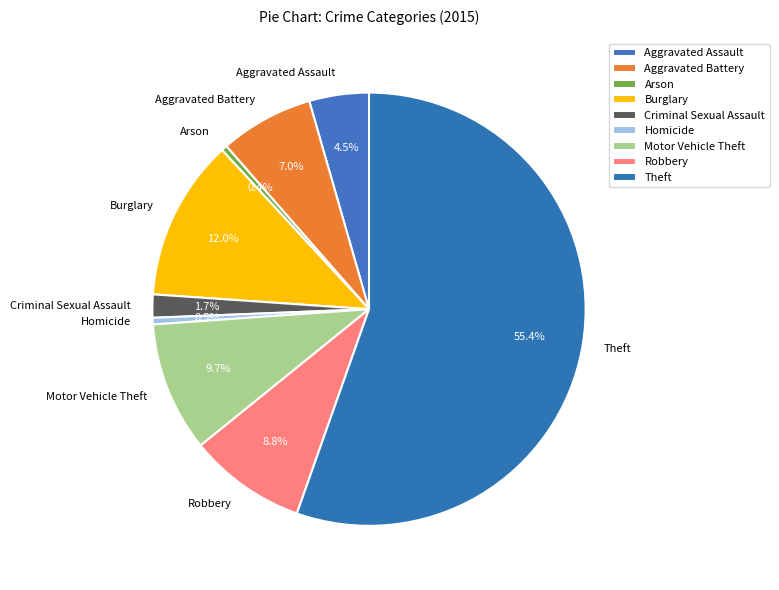

To the nearest percent, what is the average slice percentage?

11%